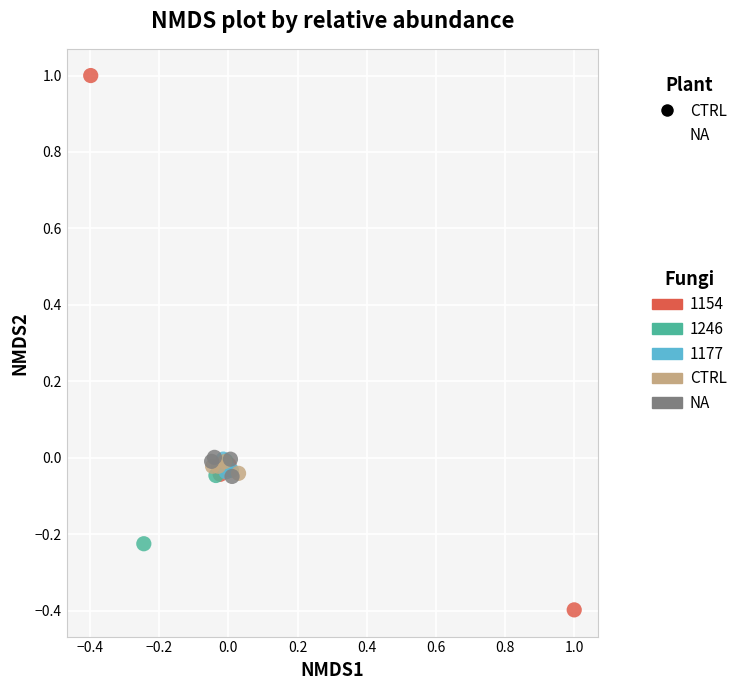

Which series reaches the maximum Y coordinate?

1154